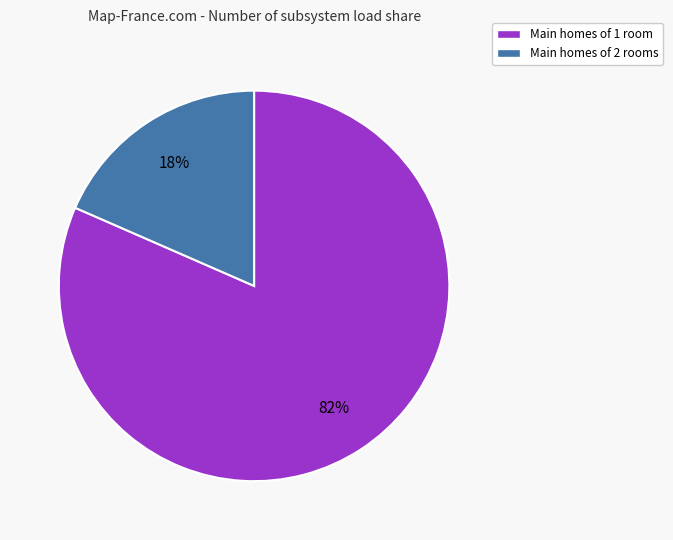

Is there any slice that represents more than half of the pie?

Yes